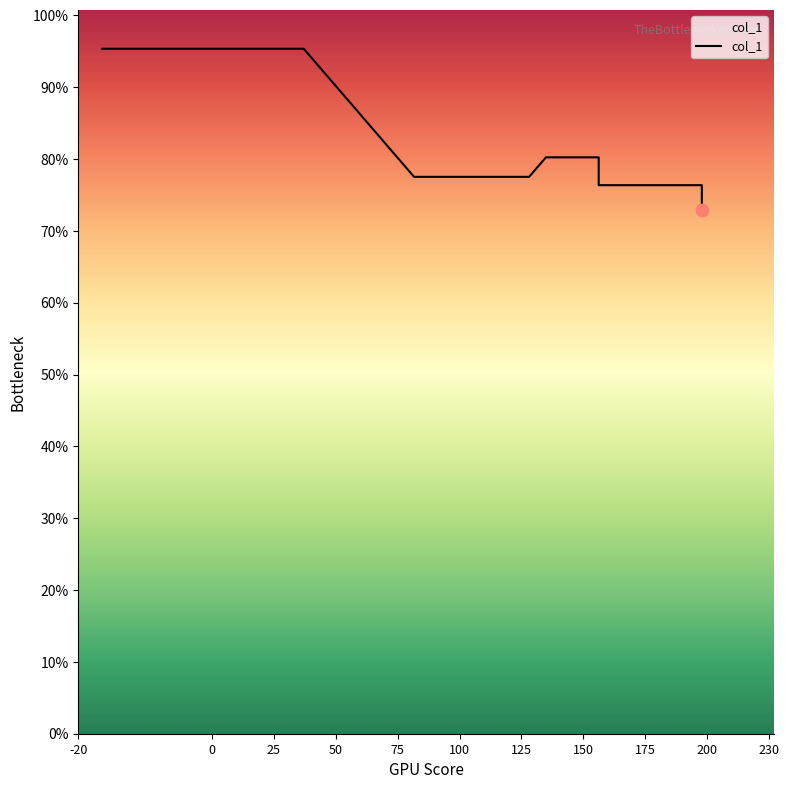

Which has a higher value, 75 or 175?

75